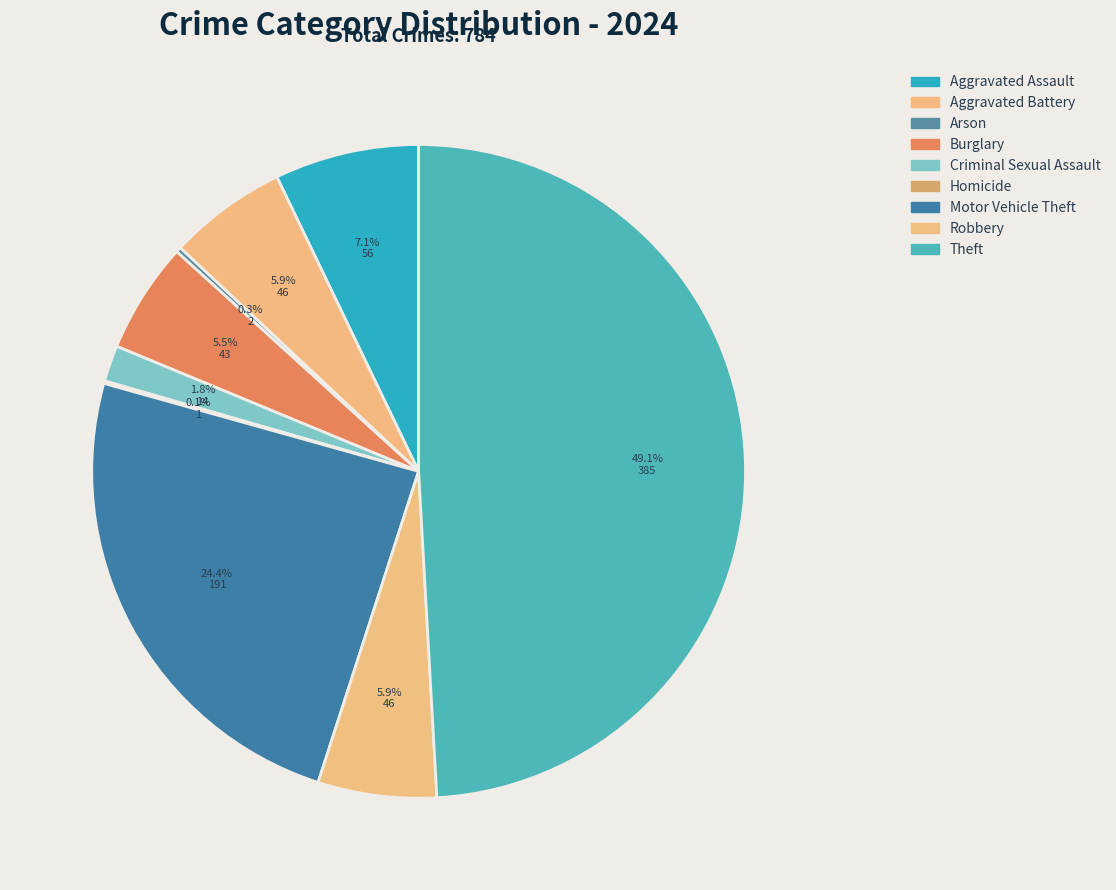

Is there any slice that represents more than half of the pie?

No